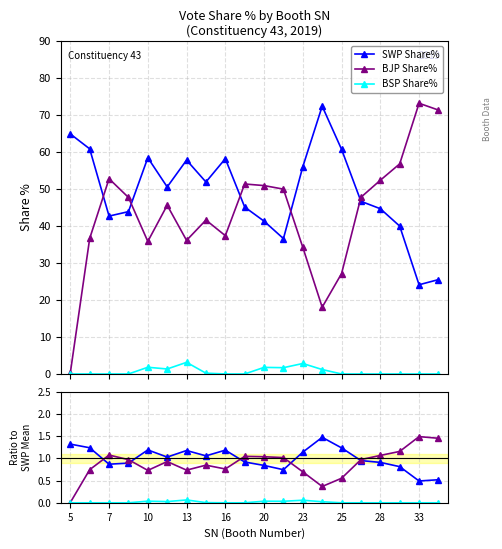

True or false: BJP Share% has a value of 0.2 at 13.

False